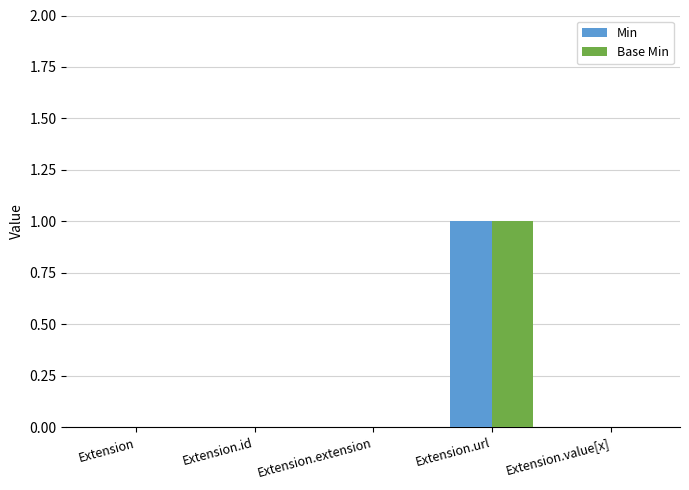

The Base Min series shows 0 at Extension. True or false?

True